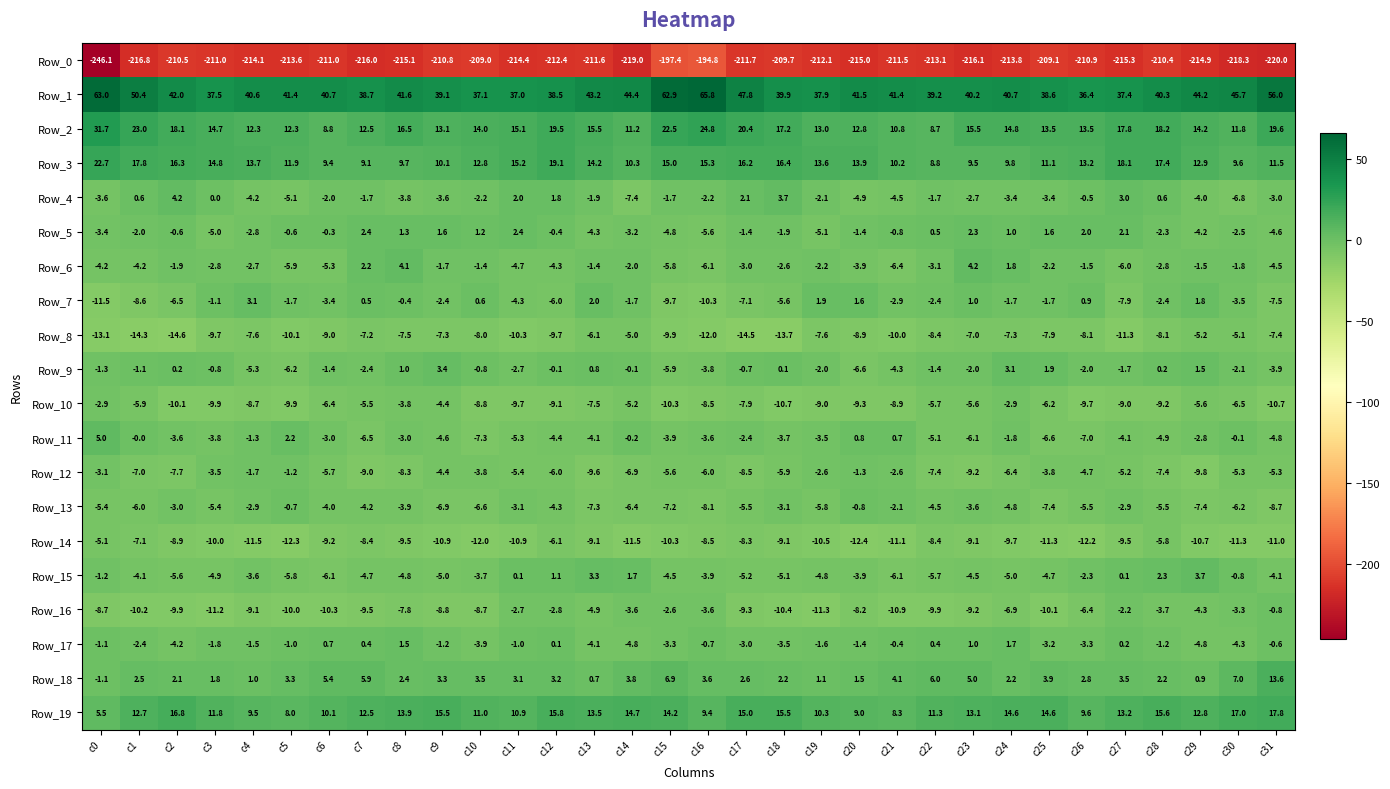

The value of Row_7 at c14 is -1.7. True or false?

True